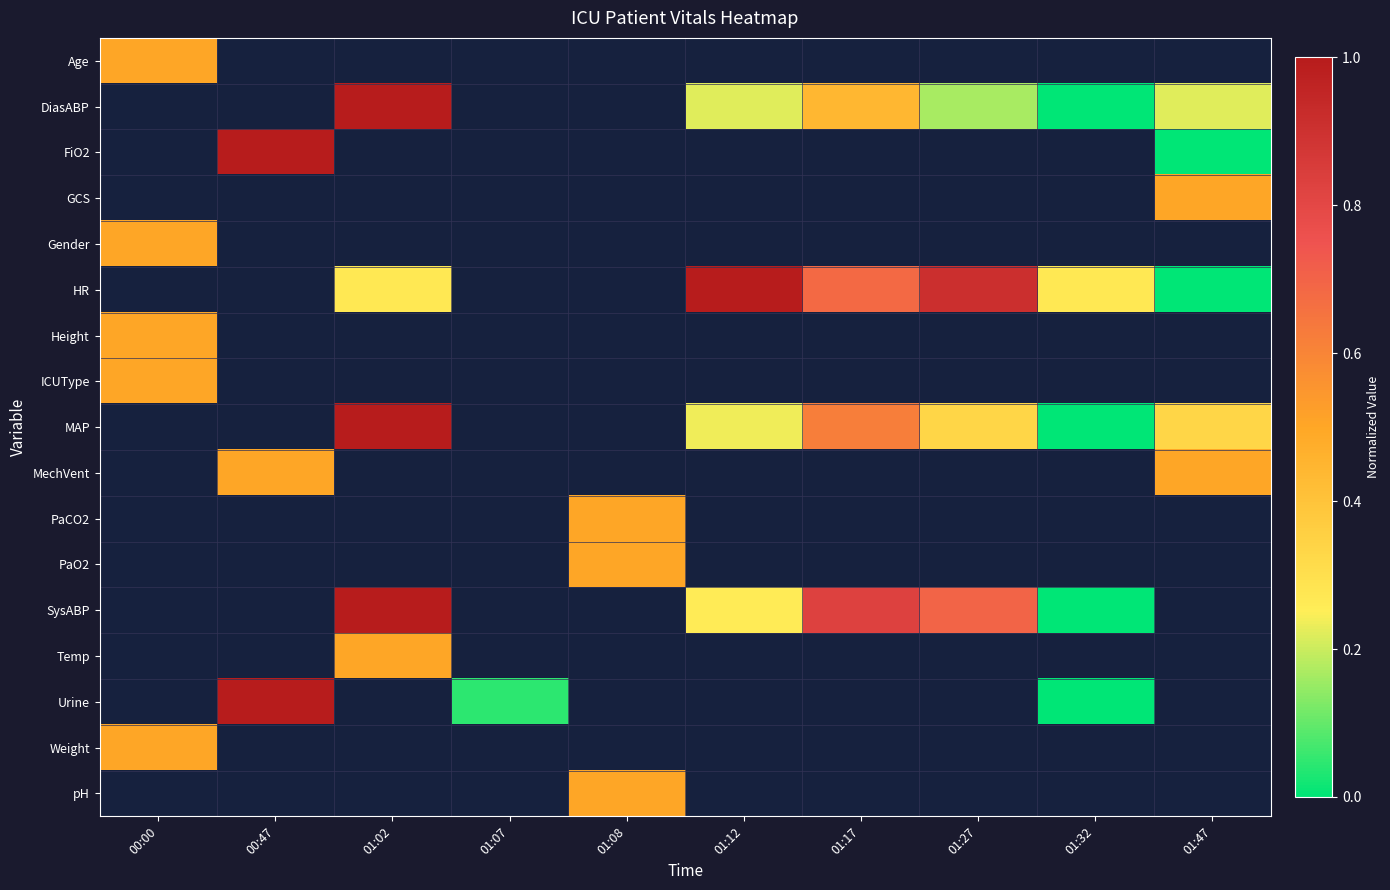

Which category has the lowest value across all series?

01:32